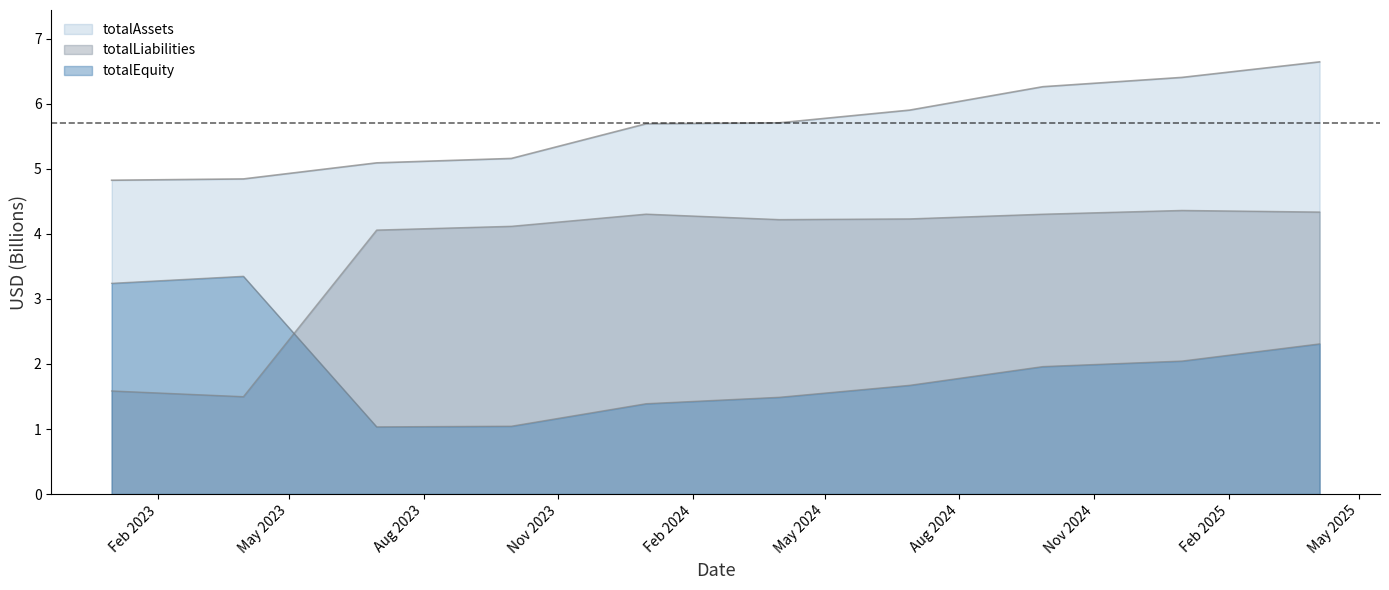

What is the average value of the totalAssets series?

5.7